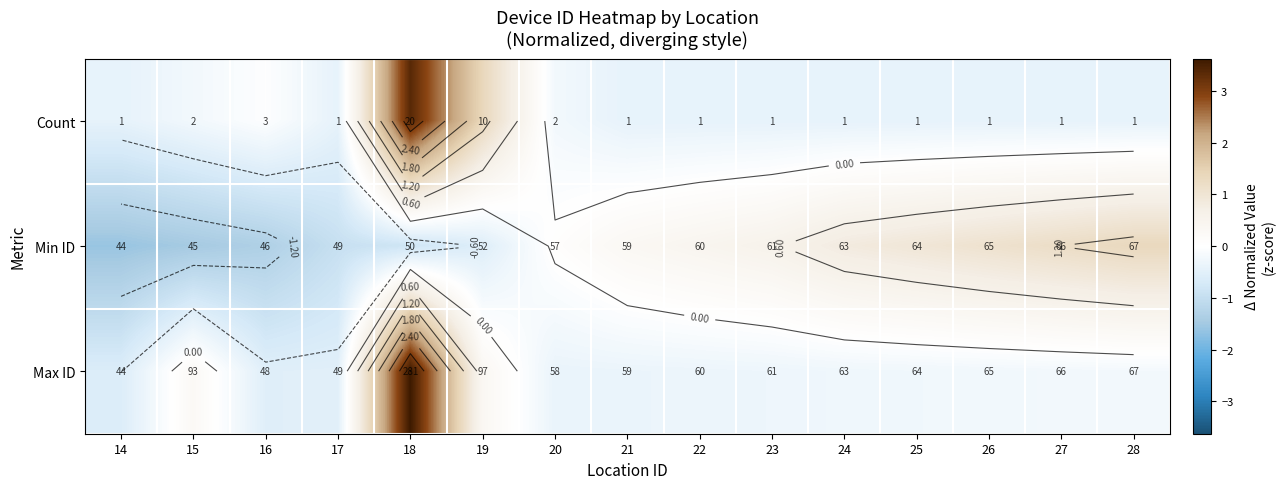

Is it true that Max ID equals -0.1 at 23?

False